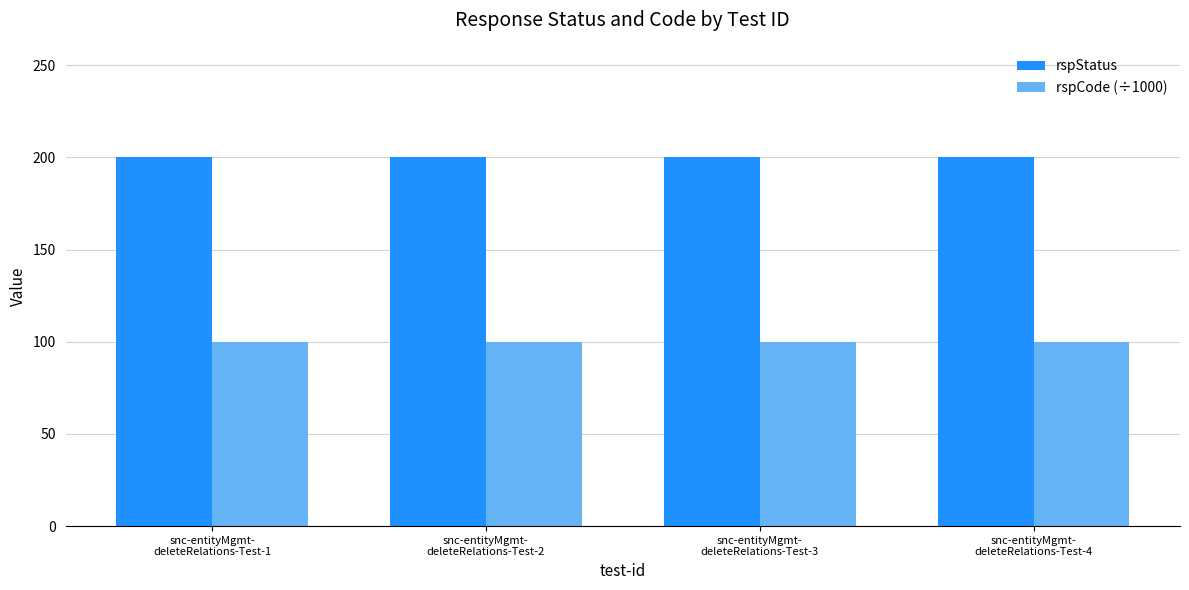

List the series in order of their overall mean, lowest first.

rspCode (÷1000), rspStatus